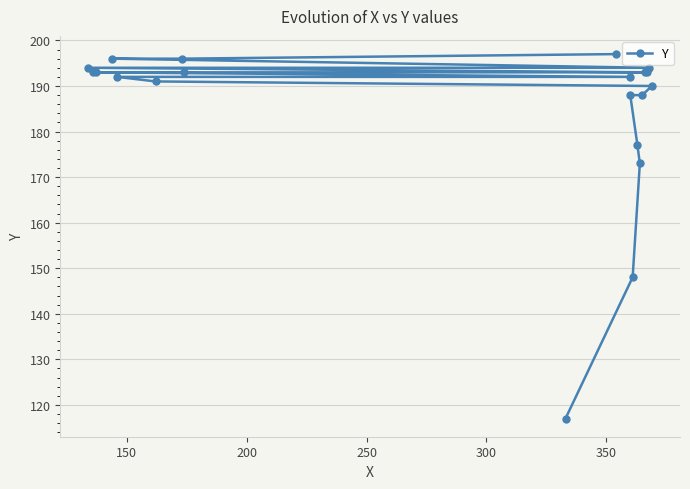

Reading left to right, transcribe all the data shown in this chart.

117	148	173	177	188	188	190	191	192	192	193	193	193	193	193	194	194	196	196	197